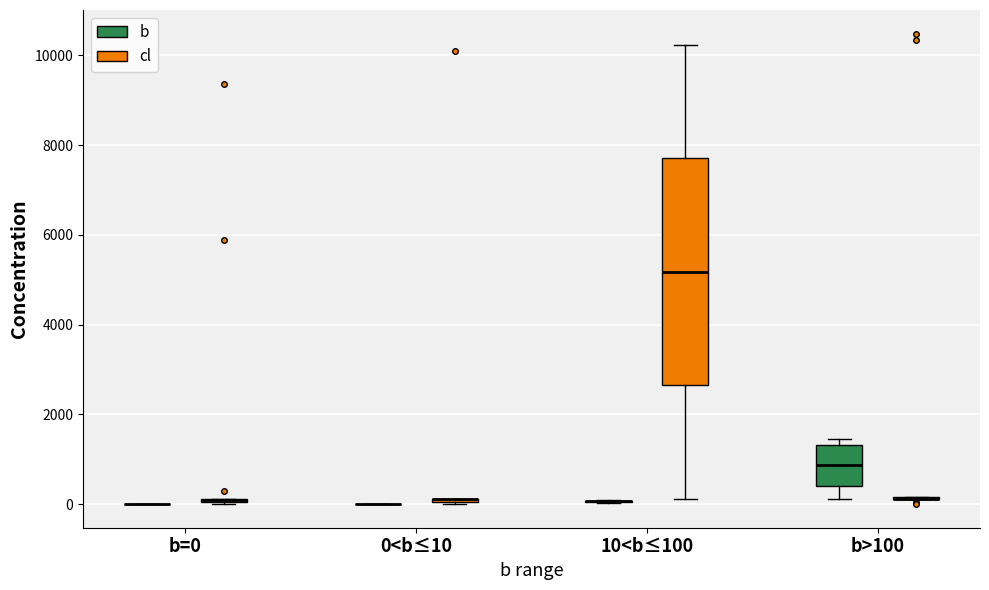

Which box is the tallest, from its lower edge to its upper edge?

10<b≤100 (cl)